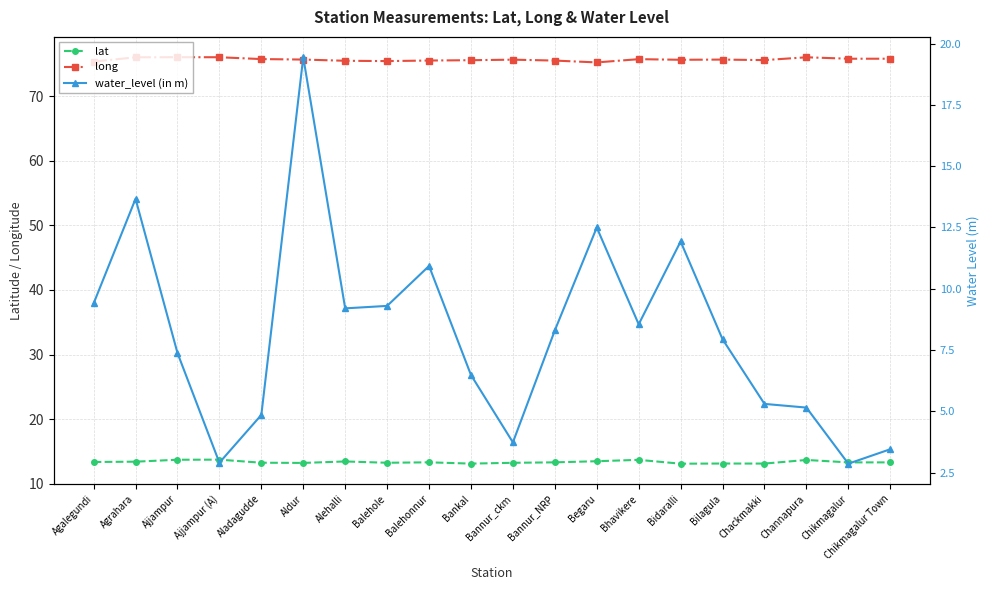

What is the lowest value of the long series?

75.2